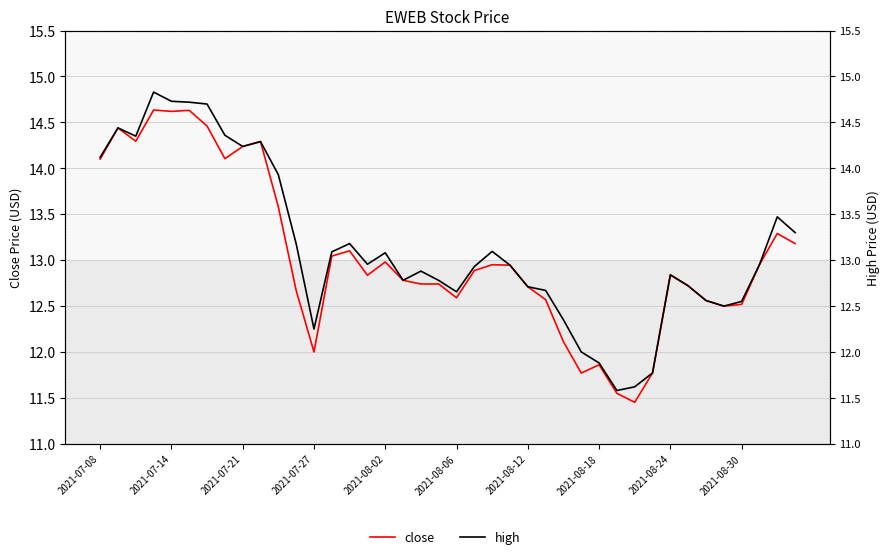

True or false: high has more than 1 points higher than both neighbors.

True